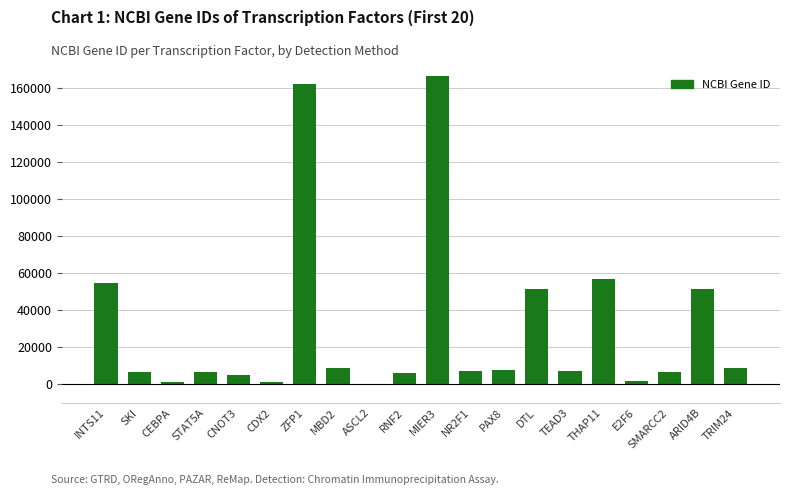

Are the bars horizontal?

No